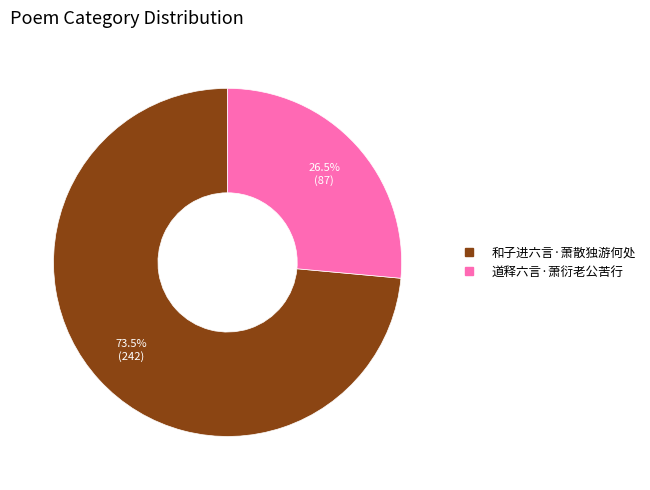

Which slice is the largest?

和子进六言·萧散独游何处